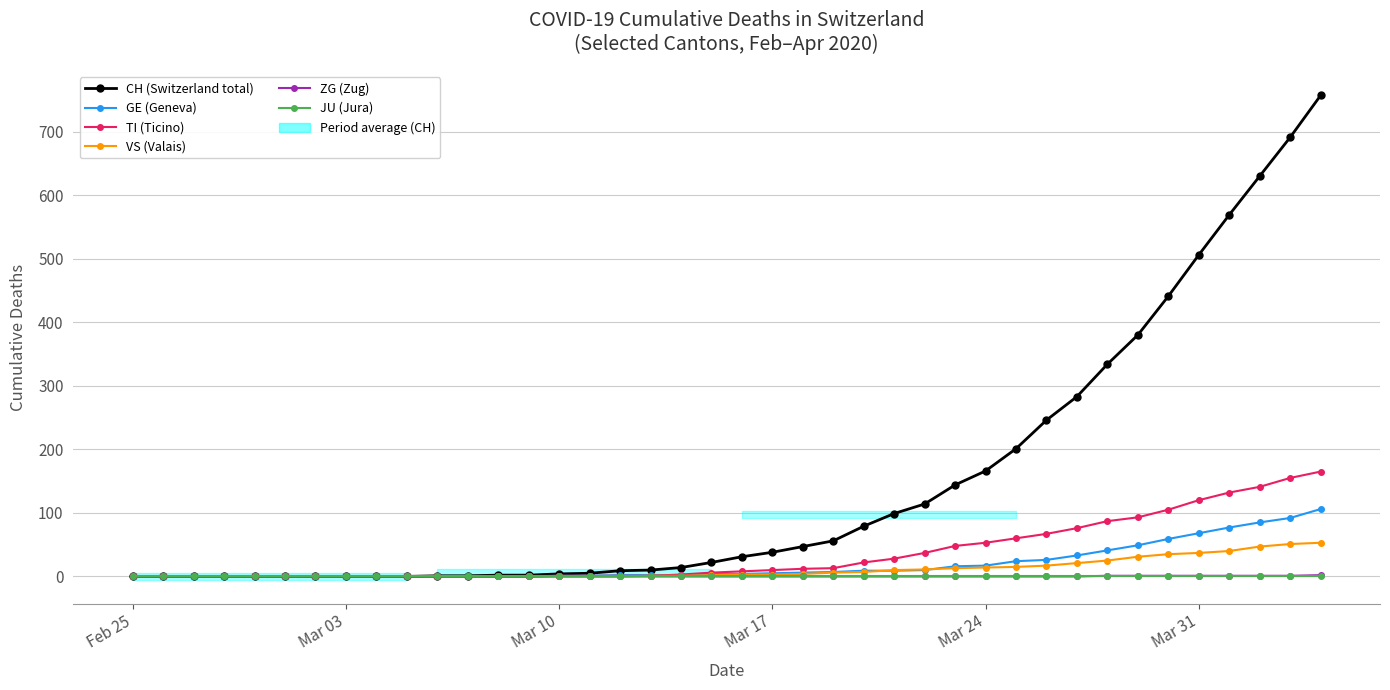

The GE (Geneva) series shows 1 at Mar 10. True or false?

False